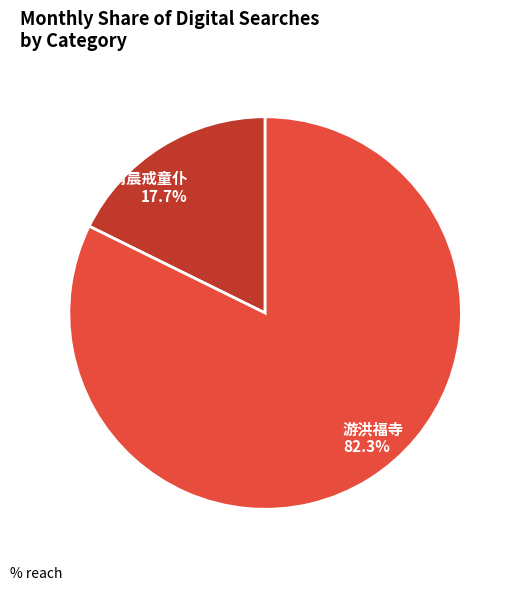

To the nearest percent, what portion does 游洪福寺·清晨戒童仆 represent?

18%